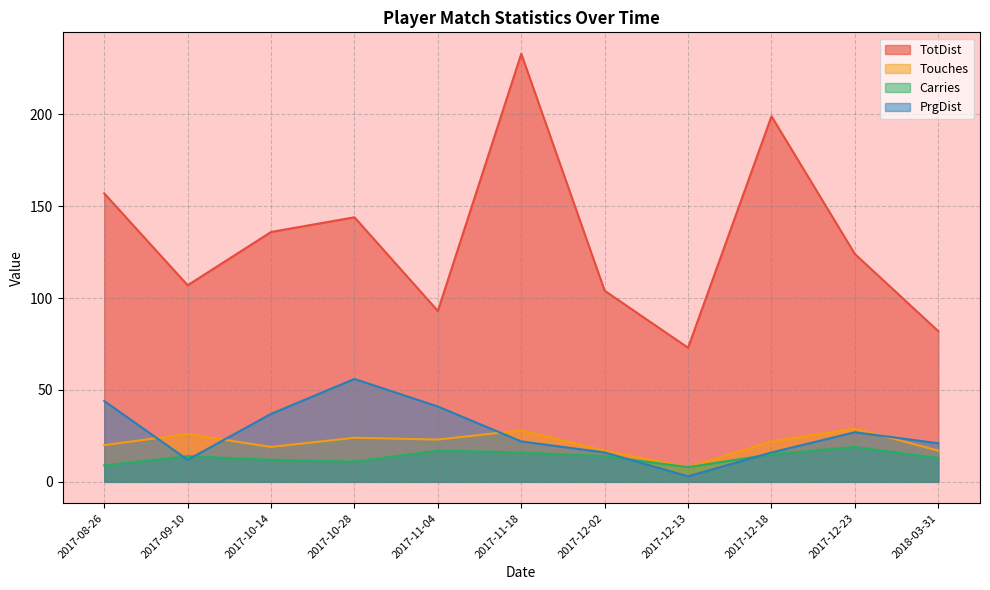

Reading left to right, list all the values displayed in this chart.

TotDist: 2017-08-26=157	2017-09-10=107	2017-10-14=136	2017-10-28=144	2017-11-04=93	2017-11-18=233	2017-12-02=104	2017-12-13=73	2017-12-18=199	2017-12-23=124	2018-03-31=82
Touches: 2017-08-26=20	2017-09-10=26	2017-10-14=19	2017-10-28=24	2017-11-04=23	2017-11-18=28	2017-12-02=17	2017-12-13=8	2017-12-18=22	2017-12-23=29	2018-03-31=17
Carries: 2017-08-26=9	2017-09-10=14	2017-10-14=12	2017-10-28=11	2017-11-04=17	2017-11-18=16	2017-12-02=14	2017-12-13=8	2017-12-18=15	2017-12-23=19	2018-03-31=13
PrgDist: 2017-08-26=44	2017-09-10=12	2017-10-14=37	2017-10-28=56	2017-11-04=41	2017-11-18=22	2017-12-02=16	2017-12-13=3	2017-12-18=16	2017-12-23=27	2018-03-31=21